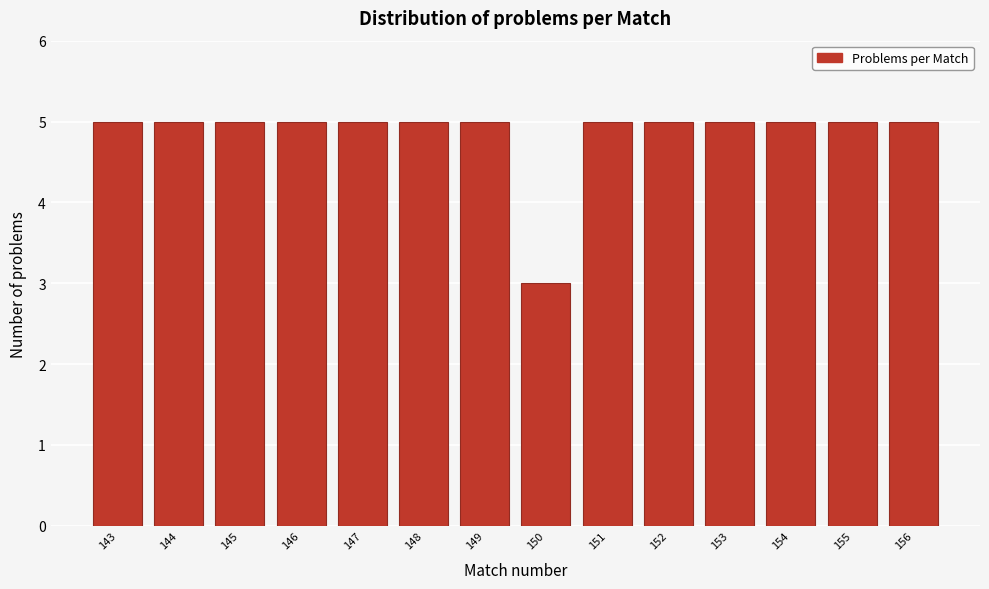

Reading left to right, what are all the values shown in this chart?

5	5	5	5	5	5	5	3	5	5	5	5	5	5